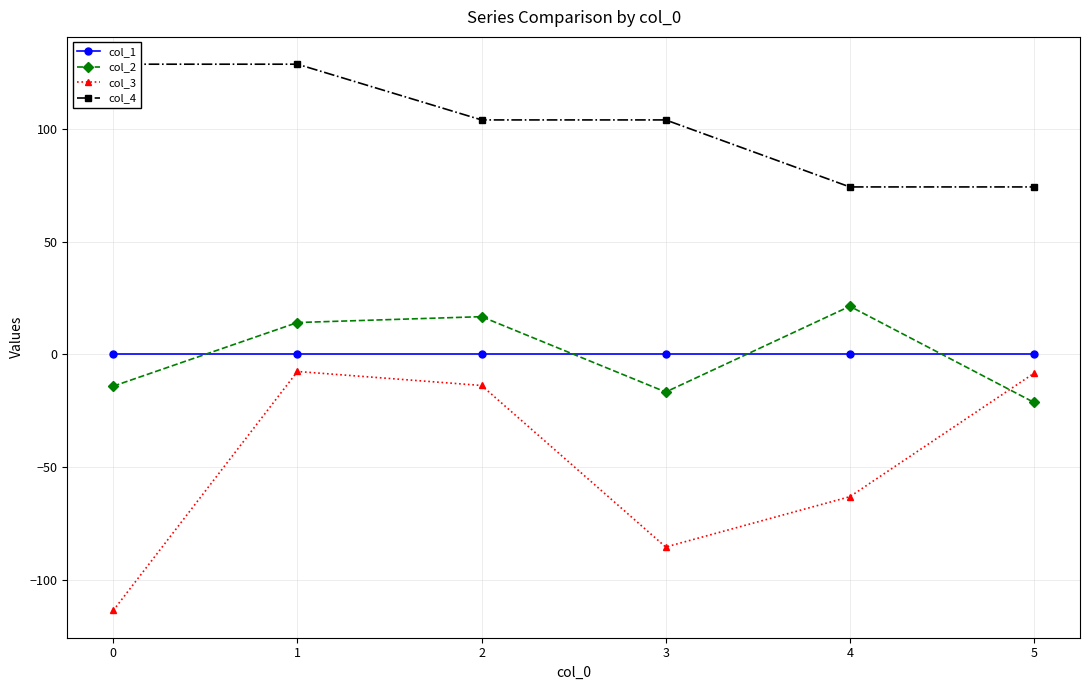

After their last crossing, which series has the higher values: col_1 or col_2?

col_1